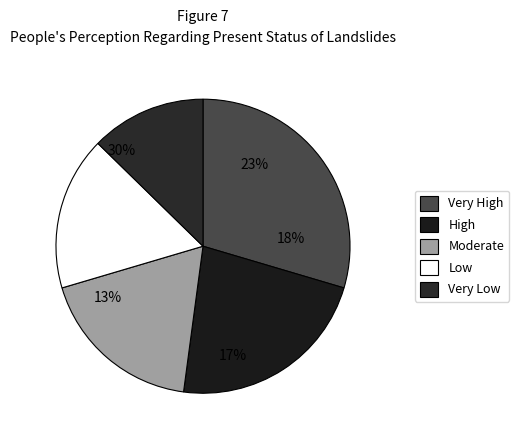

Is there a majority slice in this chart?

No